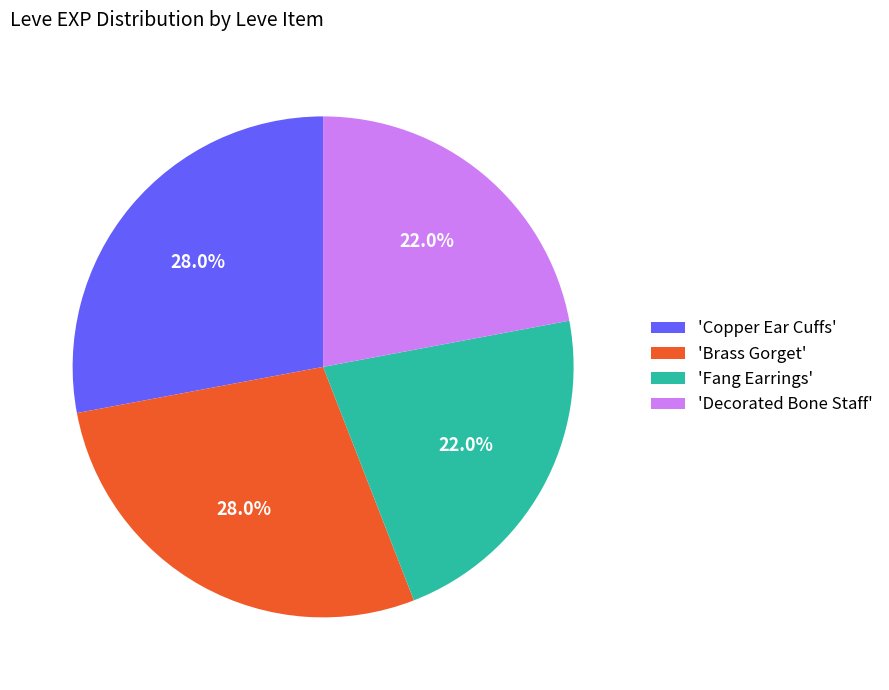

Is there a majority slice in this chart?

No